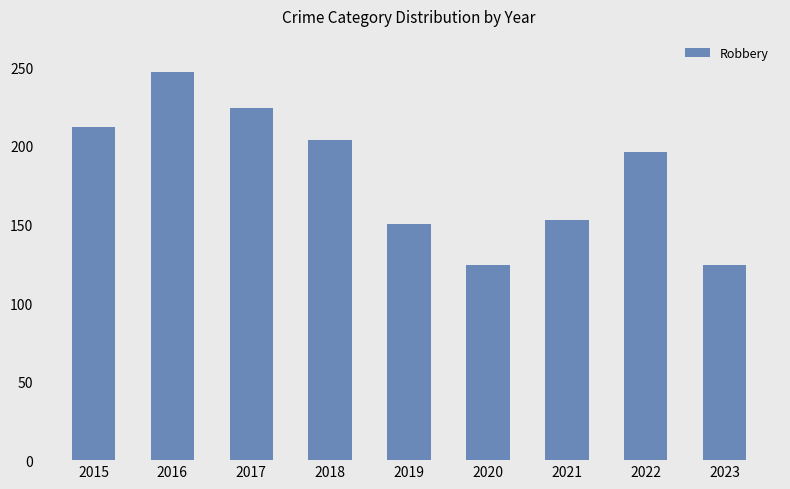

How many series are shown in this chart?

1